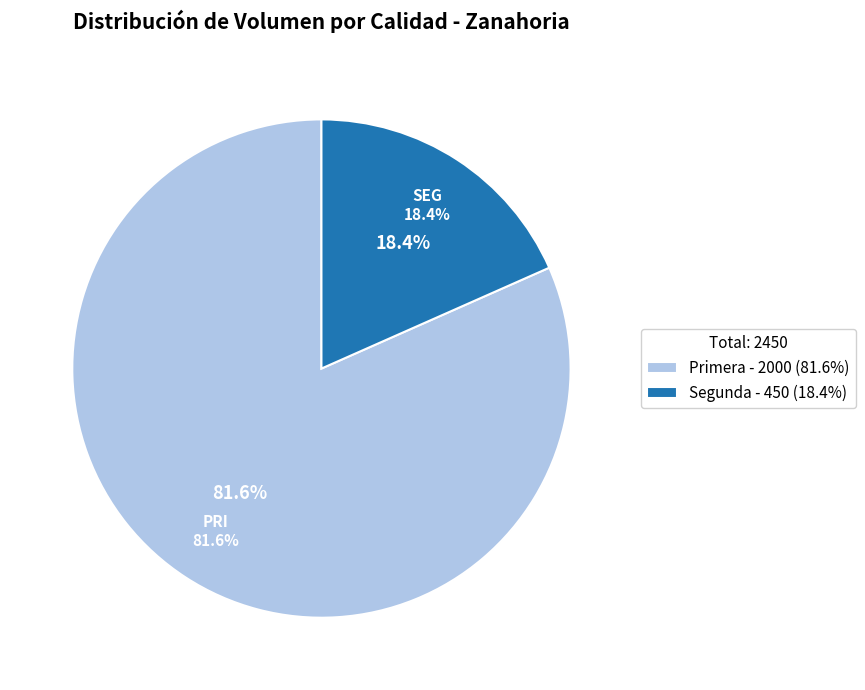

What is the largest slice in the pie chart?

Primera